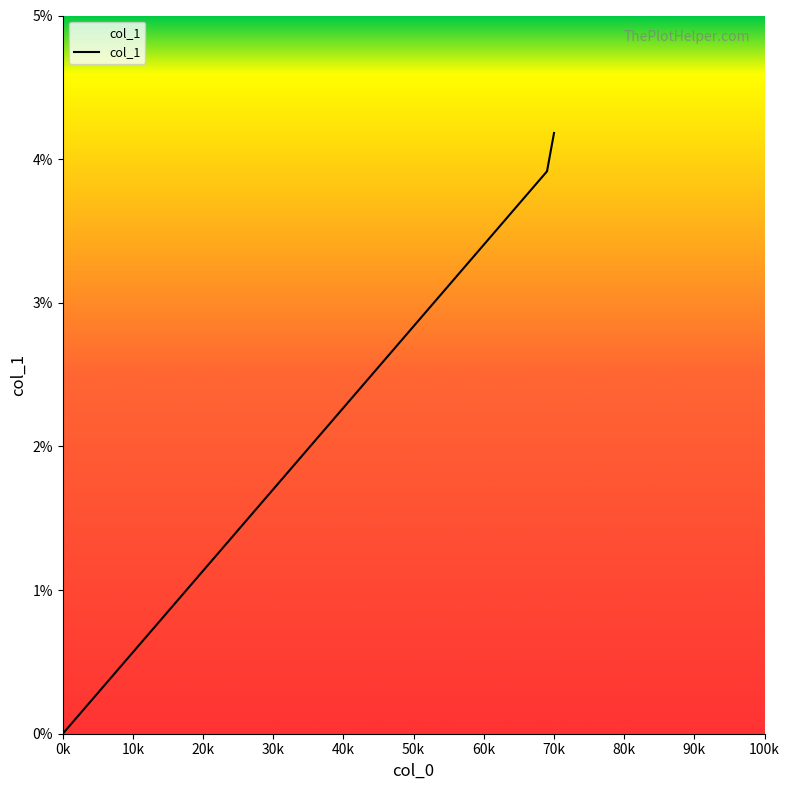

What is the label of the 2nd point from the left?

10k